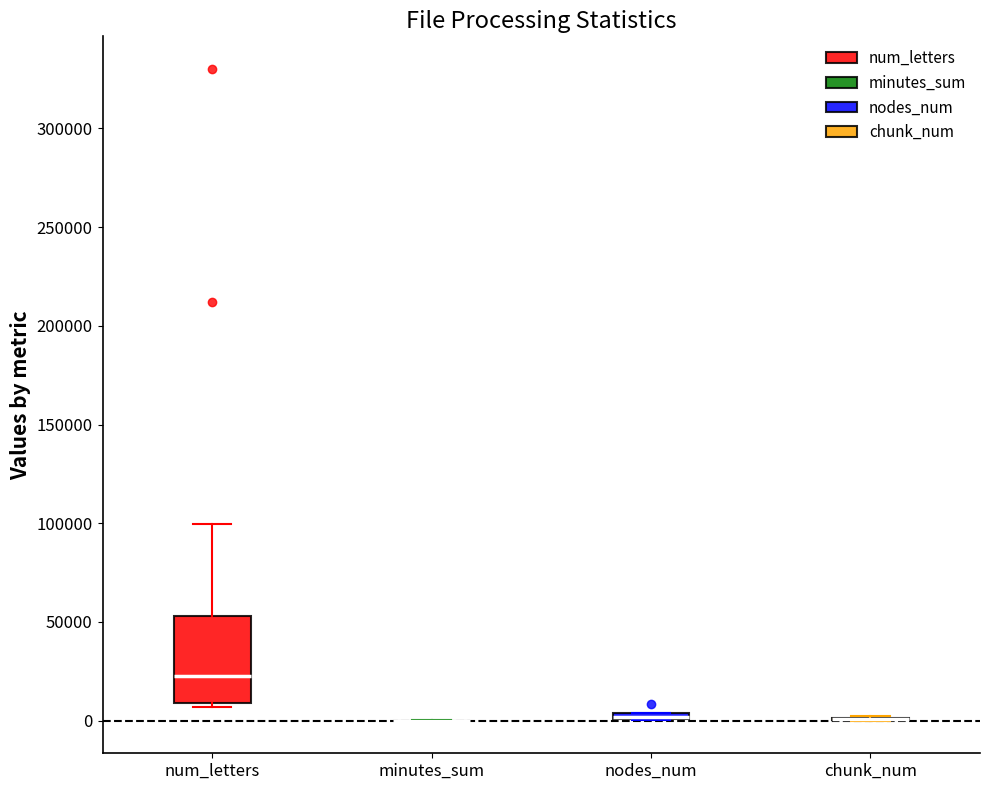

Comparing the boxes themselves (not the whiskers), which one is the tallest?

num_letters